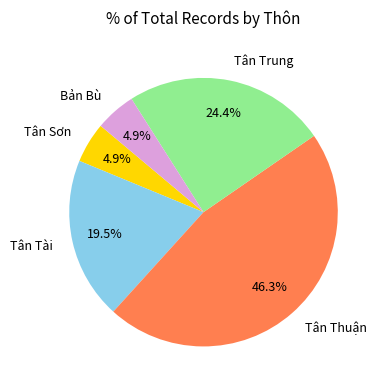

How many slices are in this pie chart?

5